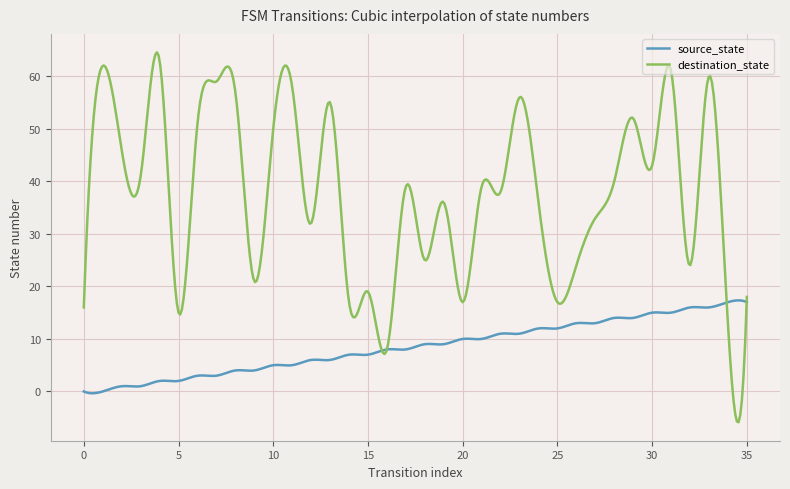

Which series has the widest spread of values?

destination_state